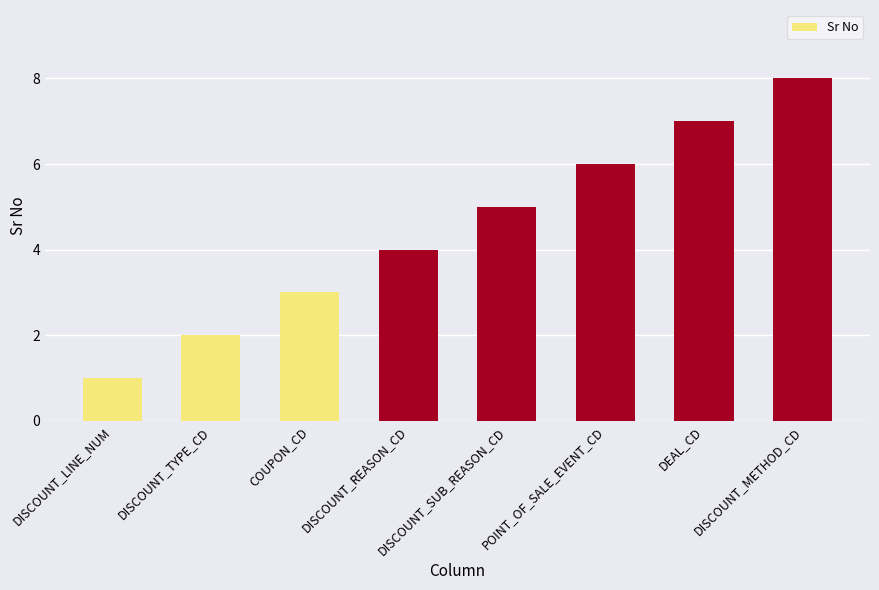

What is the difference between the maximum and second lowest values?

6